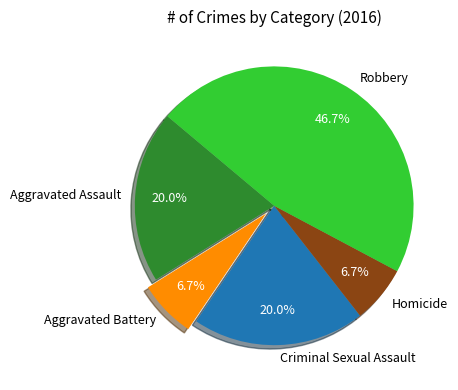

Combined, do Robbery and Aggravated Battery account for over 50%?

Yes